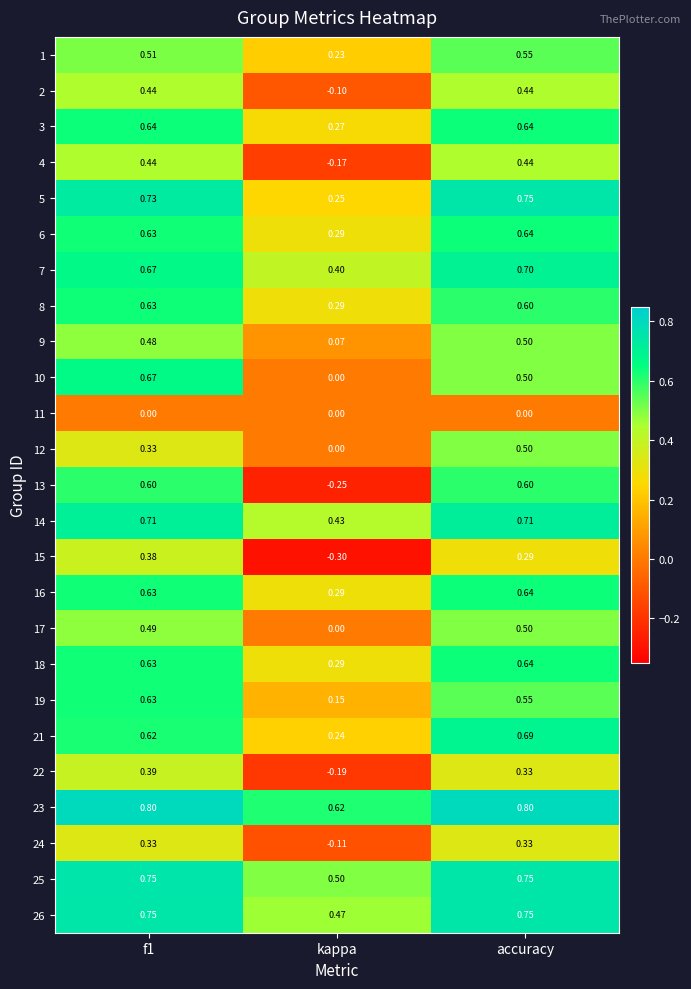

Which series has the widest spread of values?

13